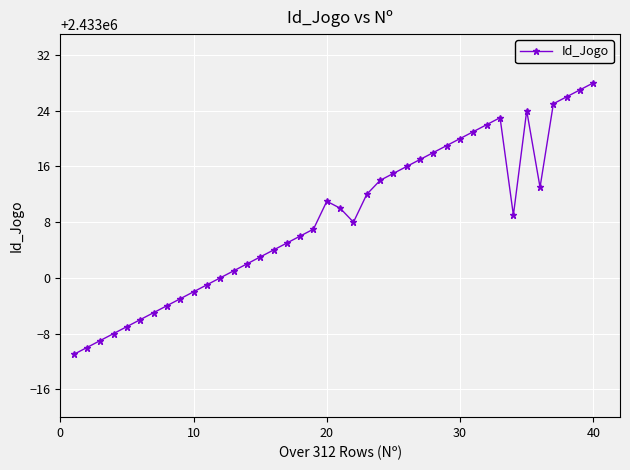

True or false: there are more than 2 points higher than both neighbors.

True